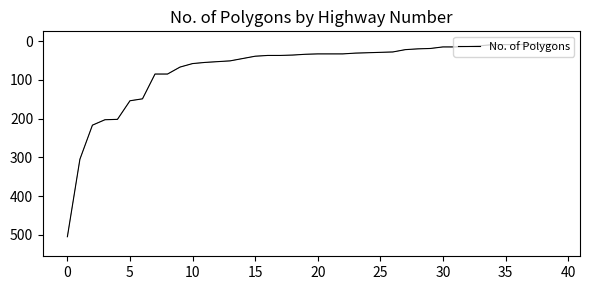

What is the greatest value displayed?

505